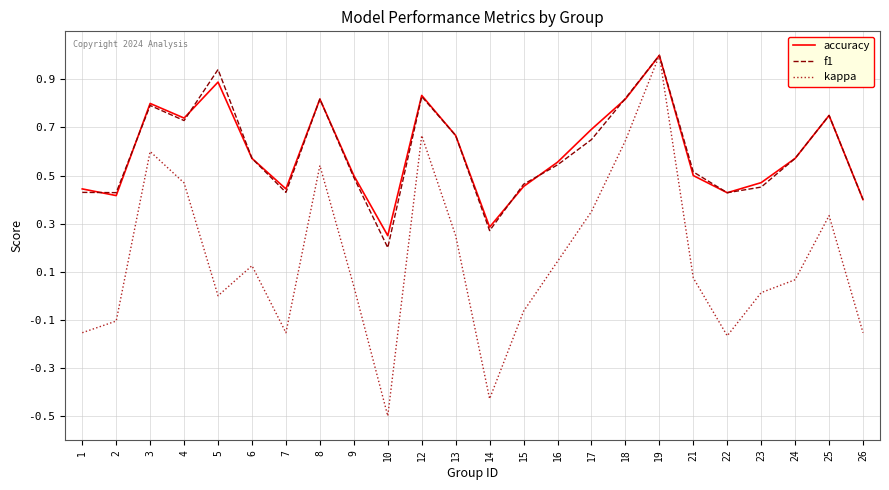

What is the difference between the maximum and second lowest values in the kappa series?

1.4